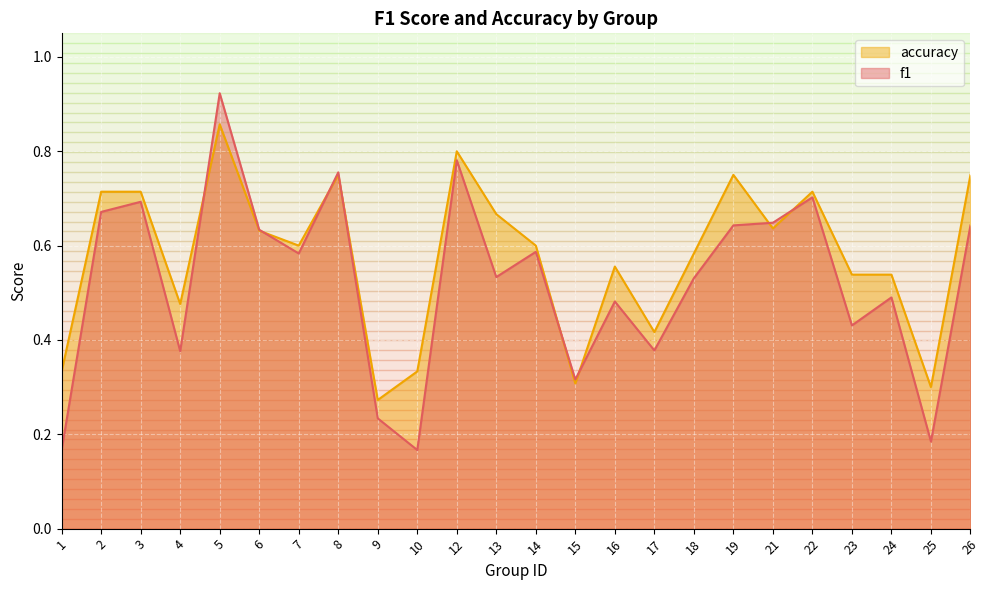

At which label does accuracy reach its peak?

5